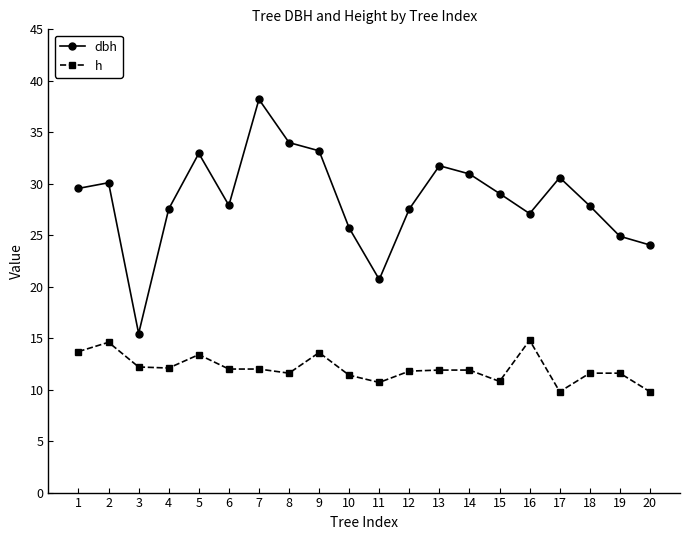

What is the difference between the second highest and second lowest values in the h series?

4.8